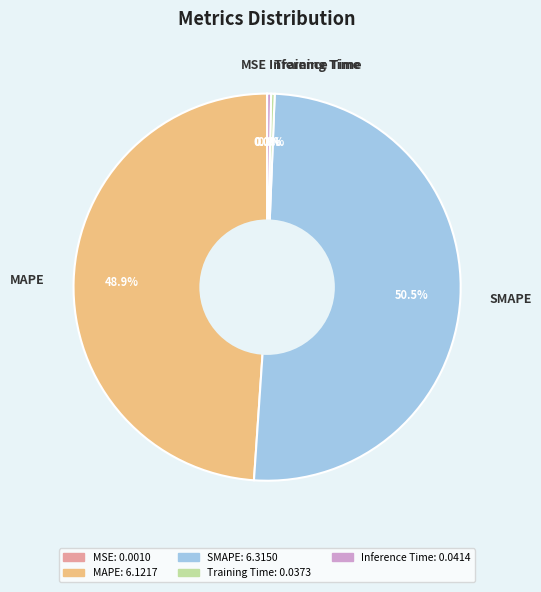

Which category has the biggest portion of the pie?

SMAPE